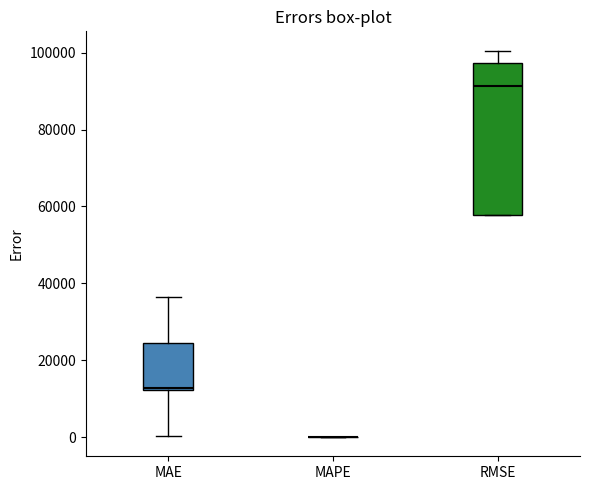

Reading left to right, transcribe this box plot: for each box, give where its median line is, the range the box spans, and where its two whiskers end, as read against the y-axis. The values are not printed on the chart, so give them approximately, as read against the axis.

MAE: median 12000, box 12000 to 24000, whiskers 0 to 36000
MAPE: box collapsed to a line at 0, whiskers 0 to 0
RMSE: median 92000, box 58000 to 98000, whiskers 58000 to 100000